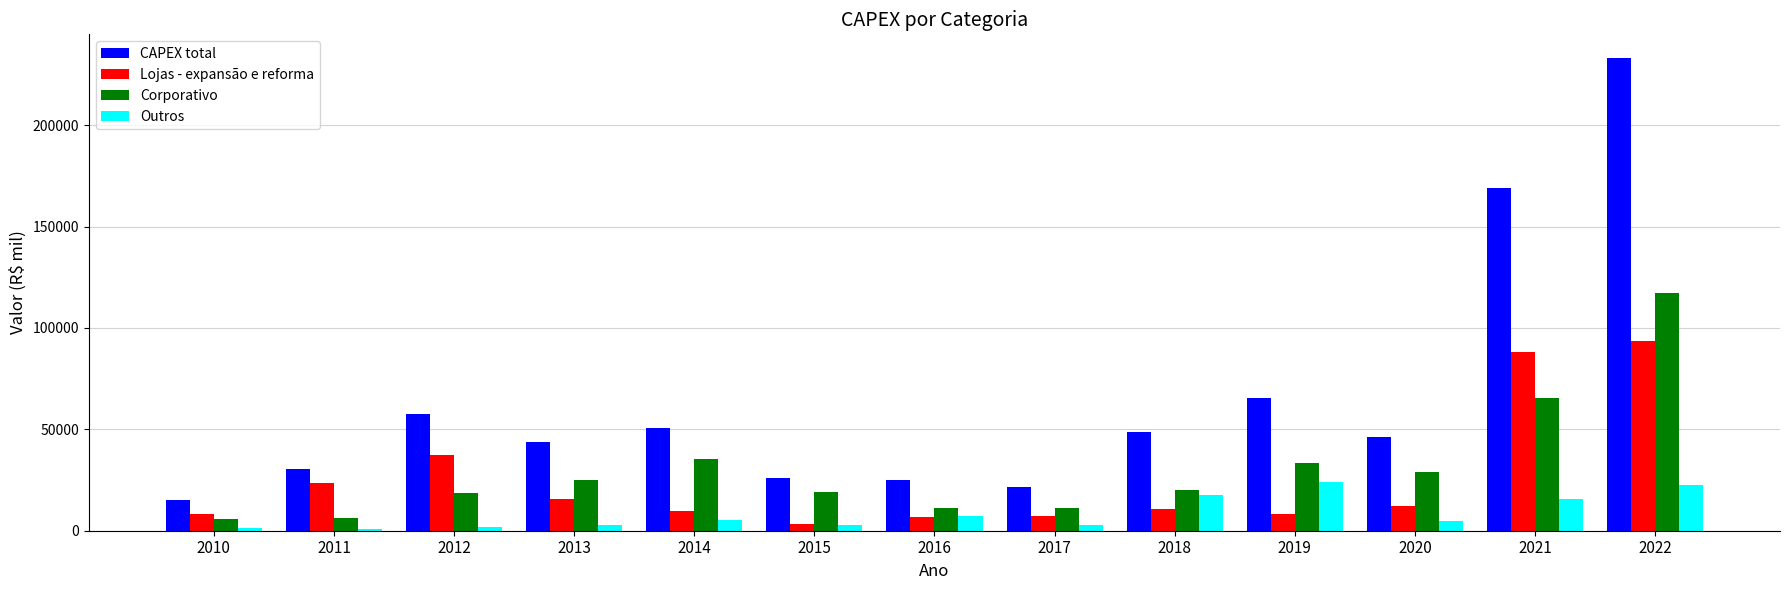

Which category has the lowest value in the CAPEX total series?

2010